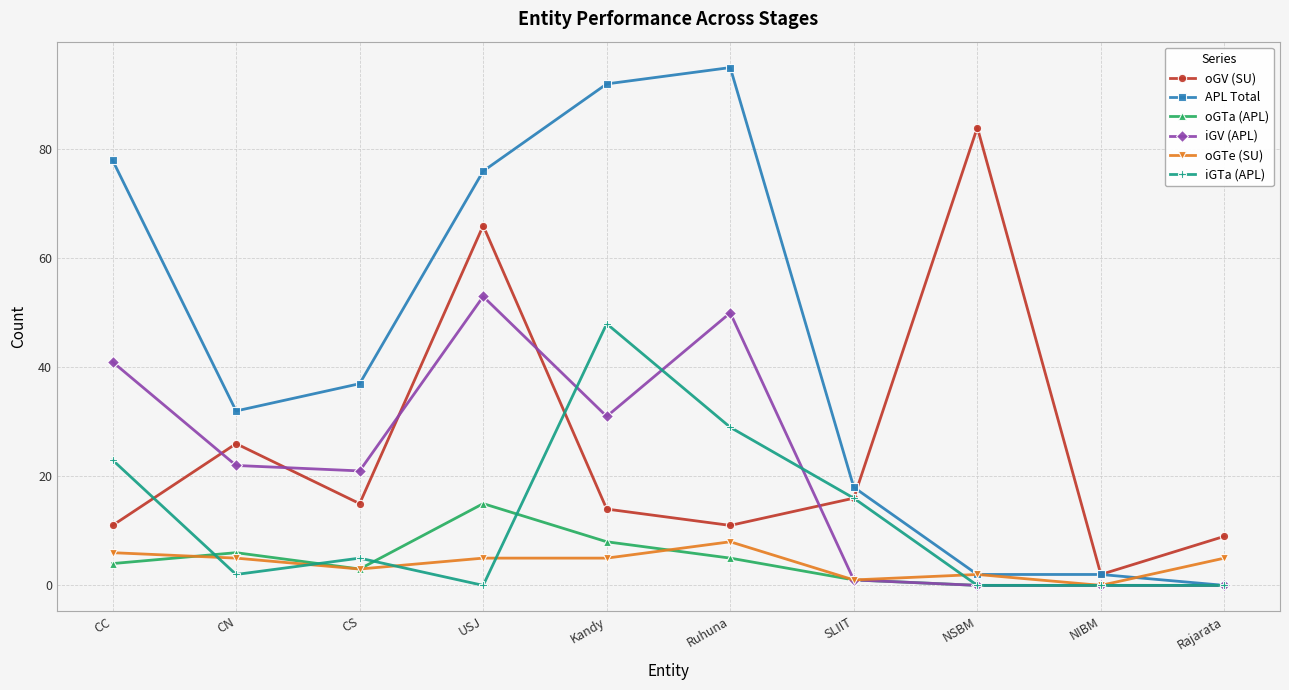

At which label does oGTe (SU) reach its minimum?

NIBM